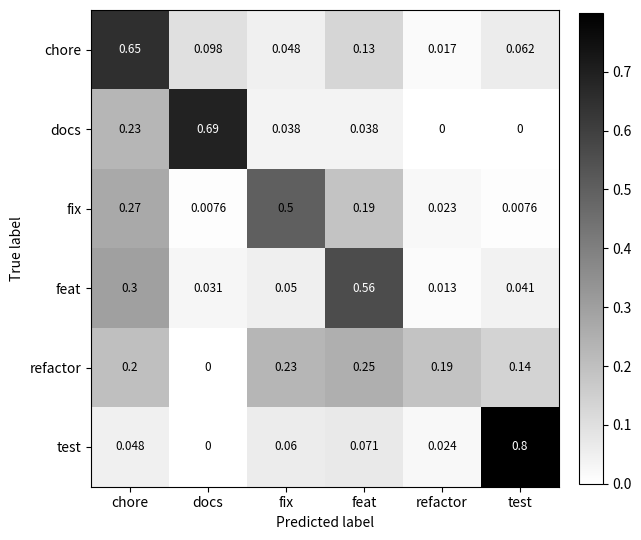

At which category is the sum across all series the highest?

chore